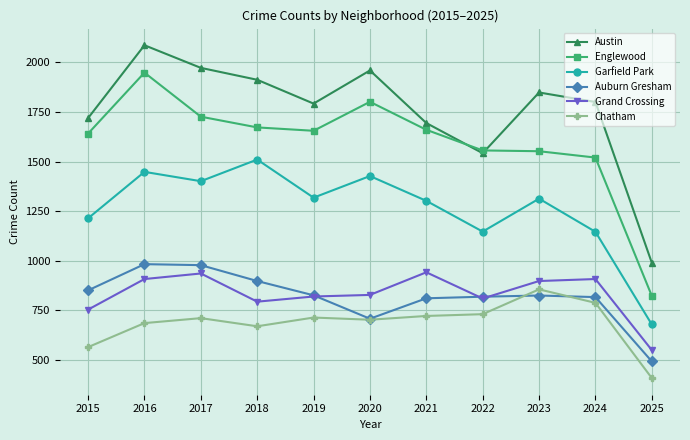

True or false: Garfield Park has more than 1 interior local peaks.

True